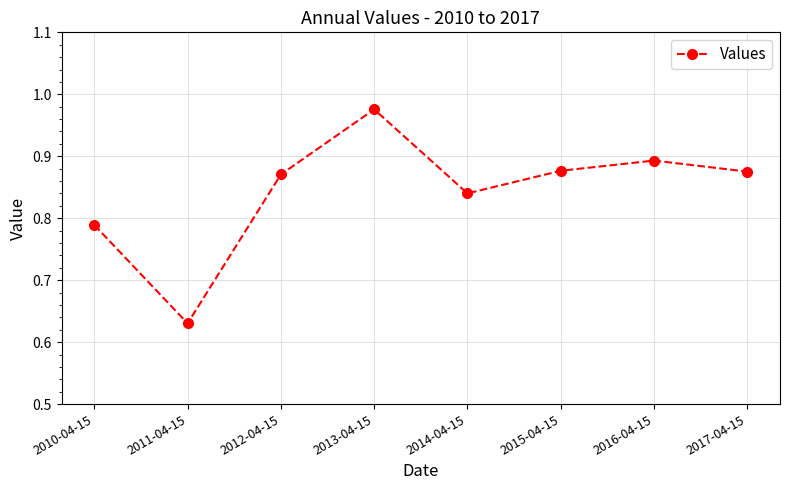

The chart shows a value of 0.6 at 2017-04-15. True or false?

False